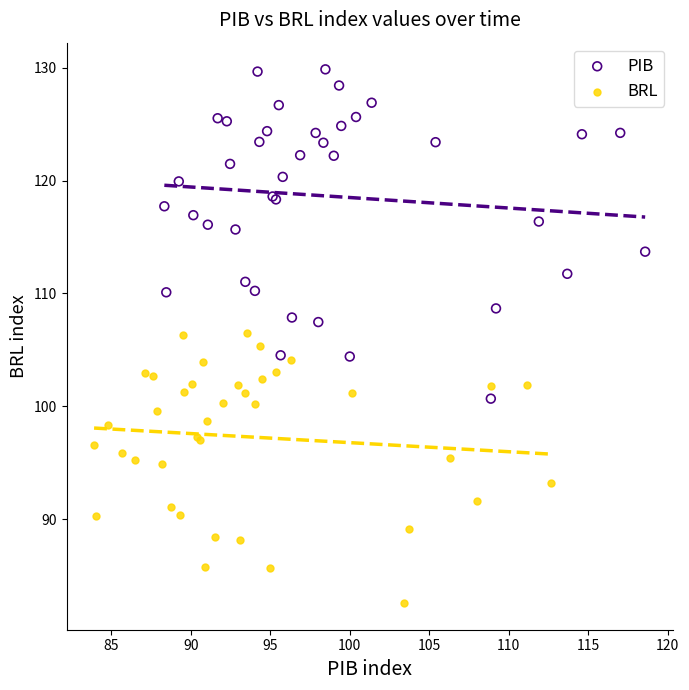

Which series contains the highest Y value?

PIB